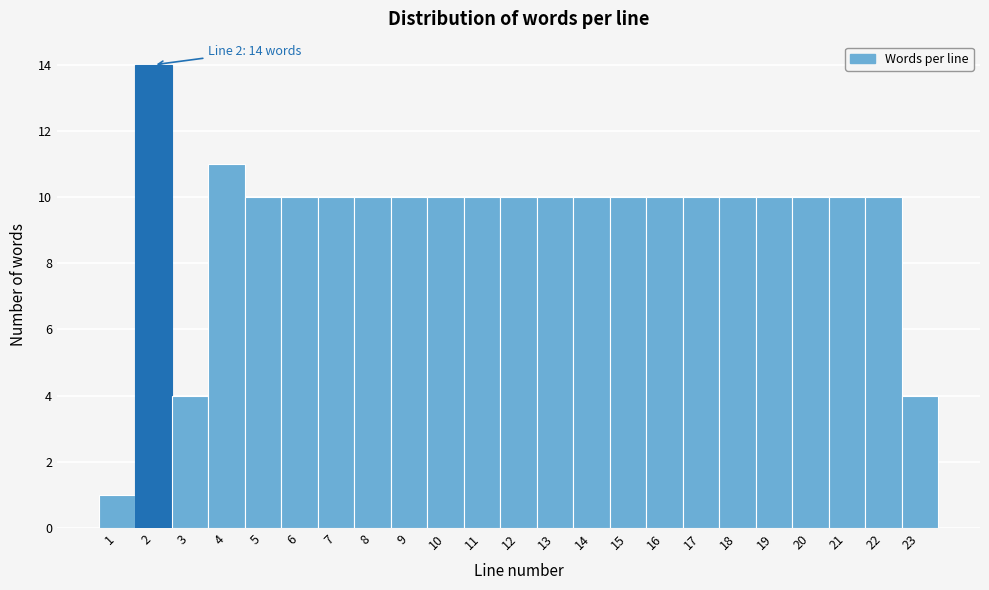

Which range on the x-axis has the tallest bar?

1.5 to 2.5